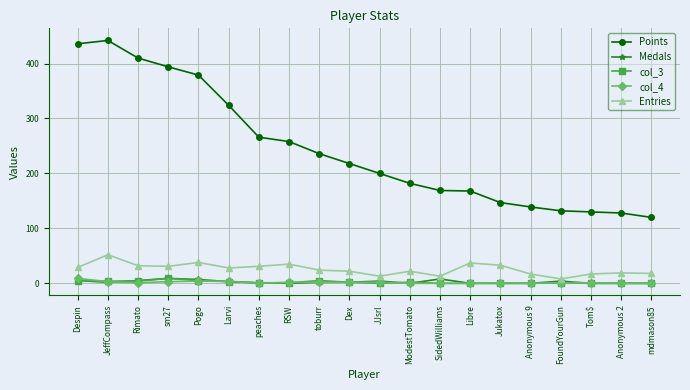

Which series has the largest range (max minus min)?

Points